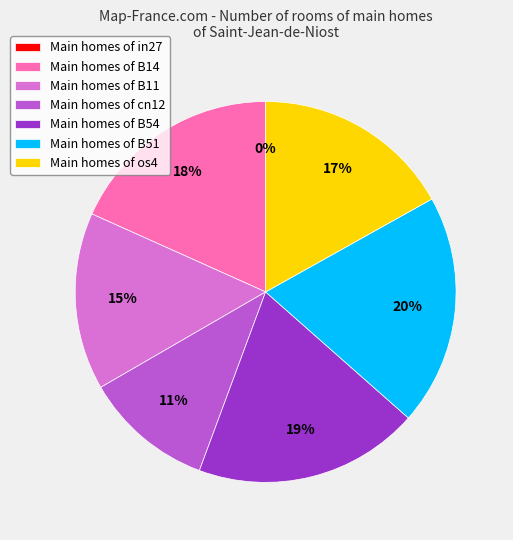

How many segments does this pie chart have?

7